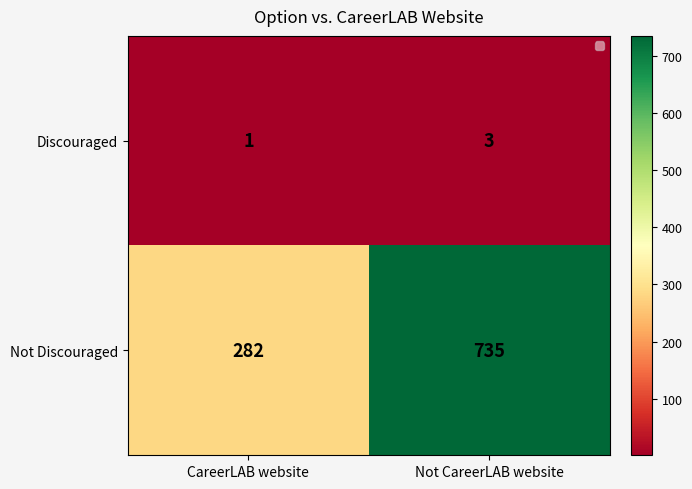

Which series has the largest range (max minus min)?

Not Discouraged